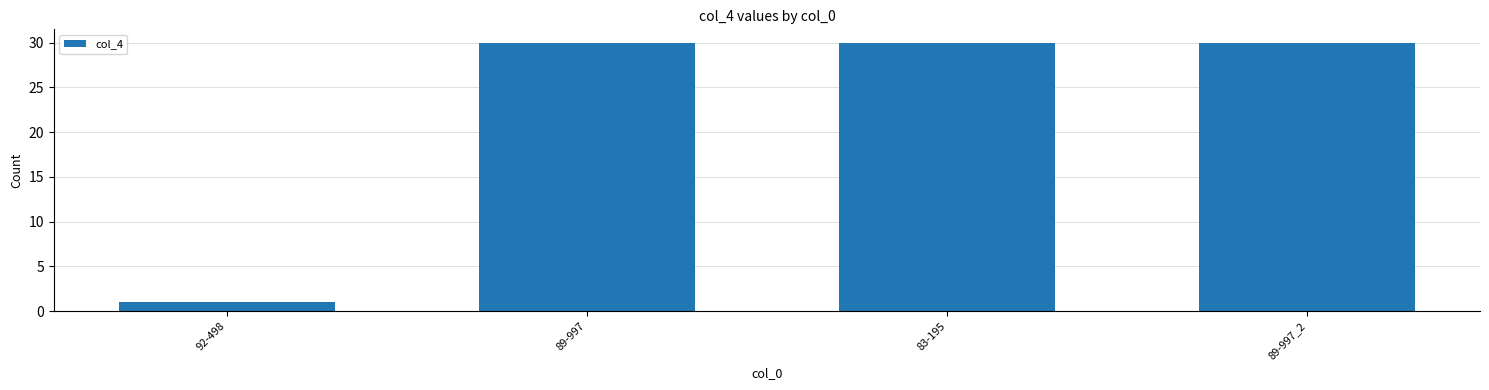

Which label corresponds to the smallest value in the chart?

92-498